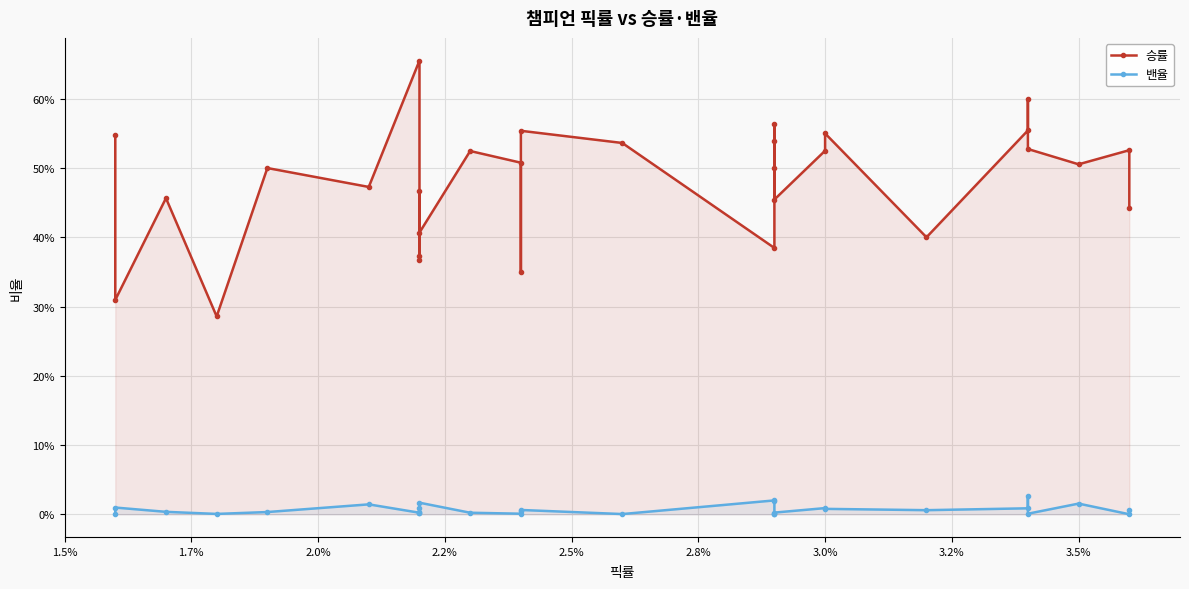

What are all the series names shown in the legend?

승률, 밴율